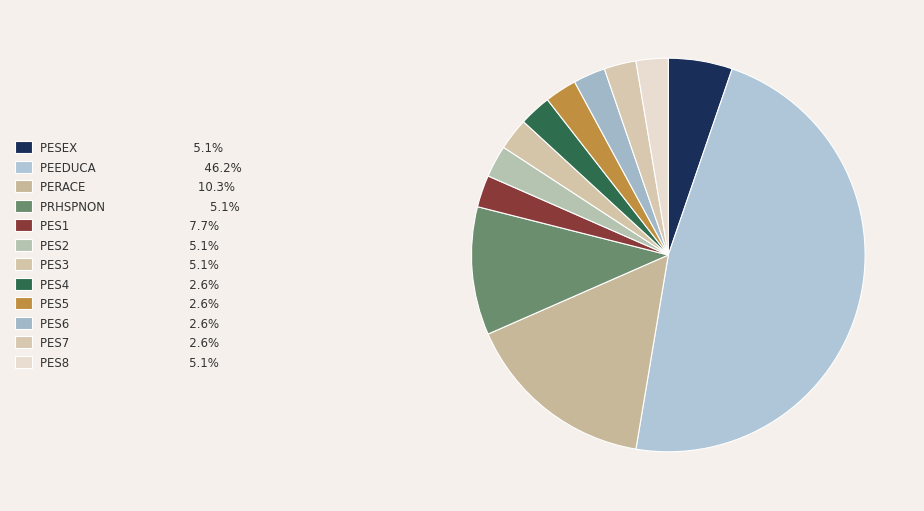

To the nearest percent, what is the difference between the PES1 and PESEX slice percentages?

3%